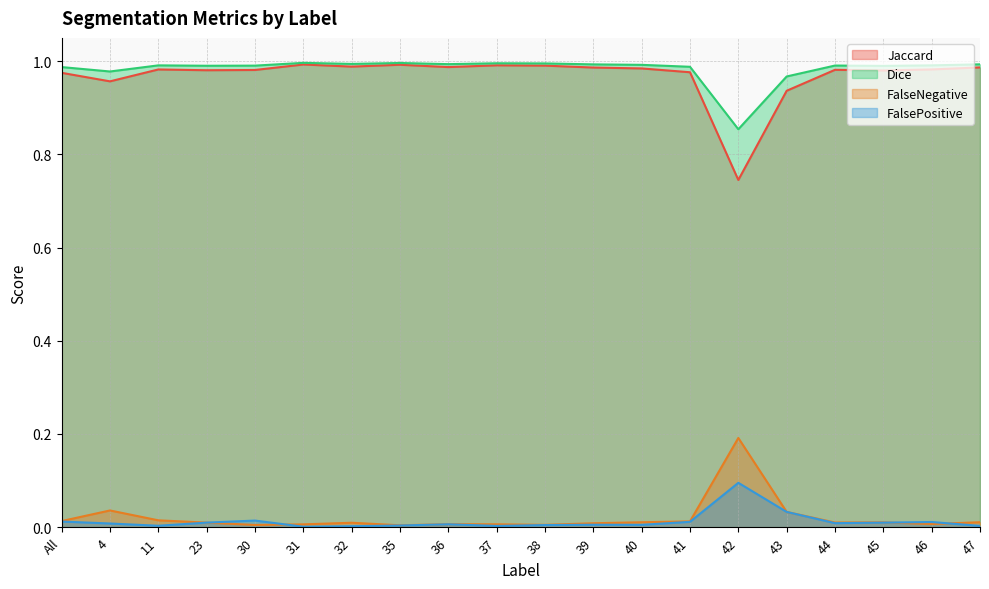

Reading right to left, transcribe all the data shown in this chart.

Jaccard: 47=1.0	46=1.0	45=1.0	44=1.0	43=0.9	42=0.7	41=1.0	40=1.0	39=1.0	38=1.0	37=1.0	36=1.0	35=1.0	32=1.0	31=1.0	30=1.0	23=1.0	11=1.0	4=1.0	All=1.0
Dice: 47=1.0	46=1.0	45=1.0	44=1.0	43=1.0	42=0.9	41=1.0	40=1.0	39=1.0	38=1.0	37=1.0	36=1.0	35=1.0	32=1.0	31=1.0	30=1.0	23=1.0	11=1.0	4=1.0	All=1.0
FalseNegative: 47=0.0	46=0.0	45=0.0	44=0.0	43=0.0	42=0.2	41=0.0	40=0.0	39=0.0	38=0.0	37=0.0	36=0.0	35=0.0	32=0.0	31=0.0	30=0.0	23=0.0	11=0.0	4=0.0	All=0.0
FalsePositive: 47=0.0	46=0.0	45=0.0	44=0.0	43=0.0	42=0.1	41=0.0	40=0.0	39=0.0	38=0.0	37=0.0	36=0.0	35=0.0	32=0.0	31=0.0	30=0.0	23=0.0	11=0.0	4=0.0	All=0.0